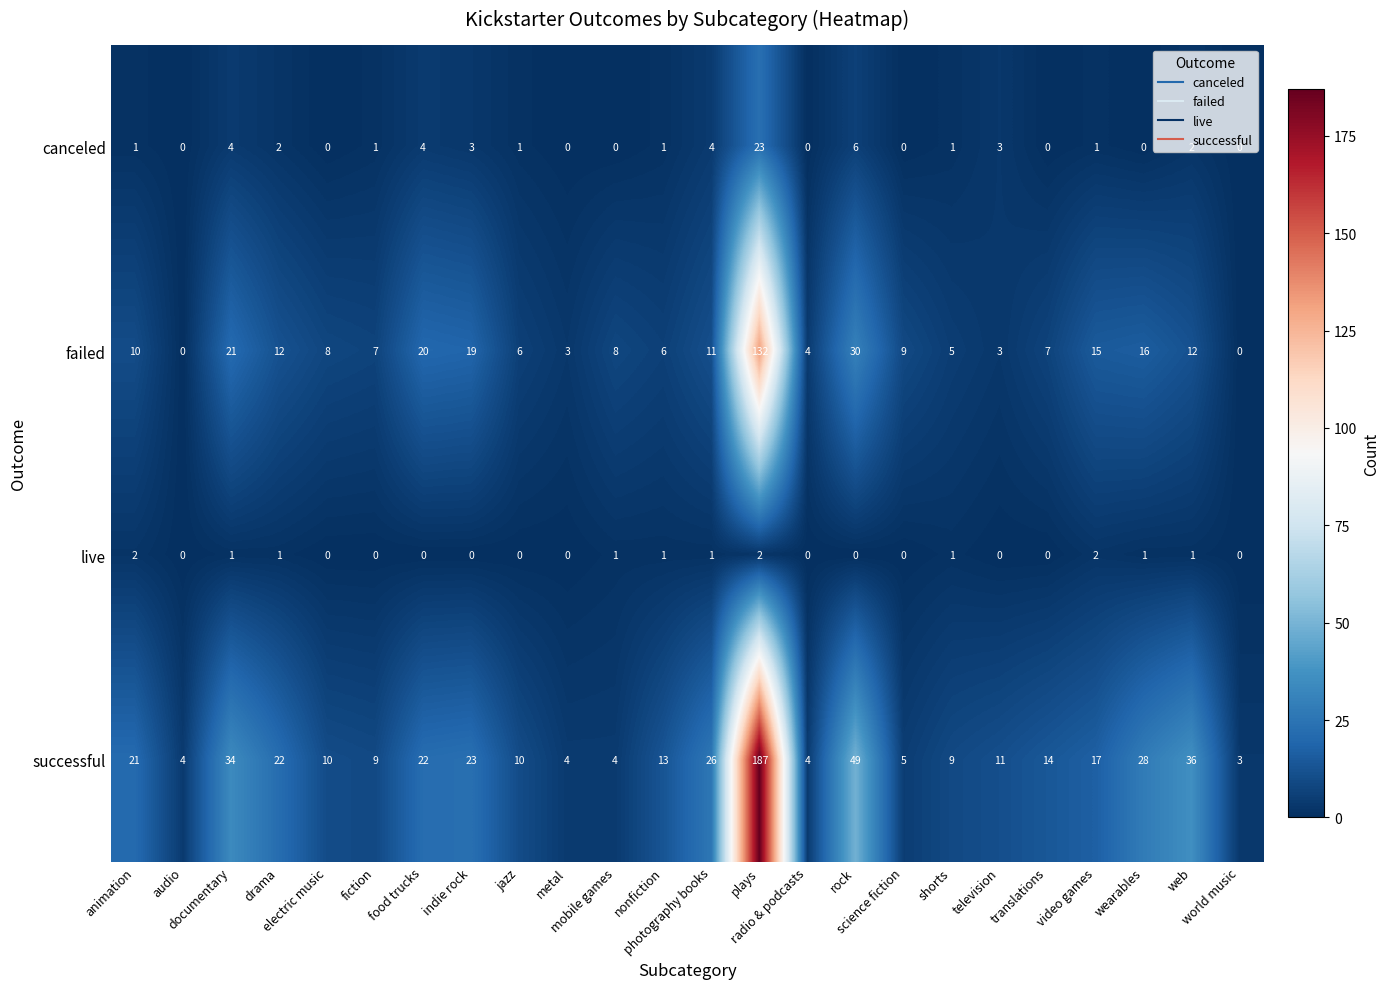

What is the difference between the second highest and minimum values in the successful series?

46